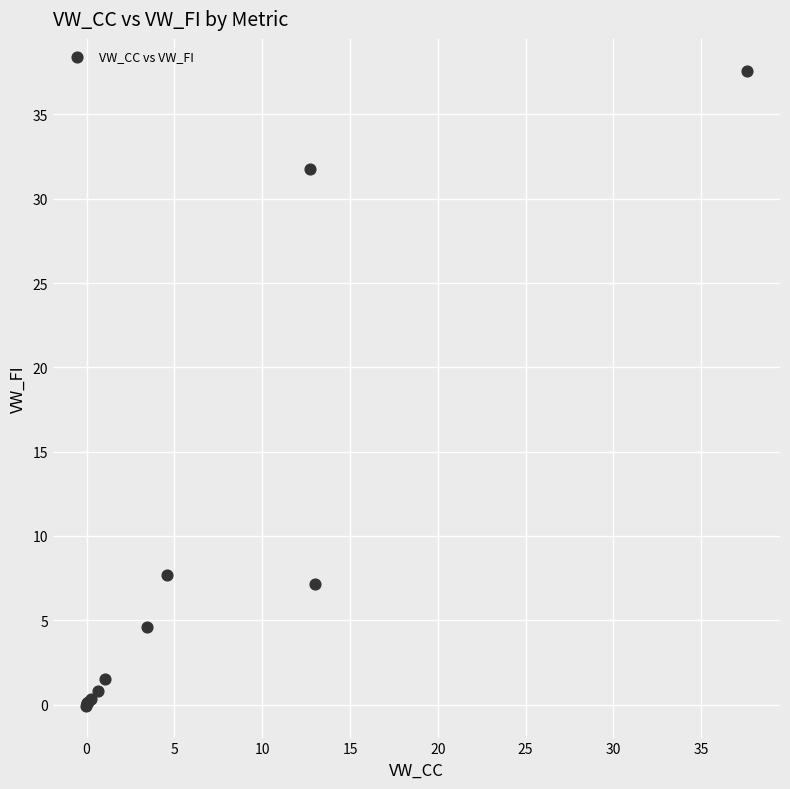

What Y value in the scatter plot is closest to 18?

7.7